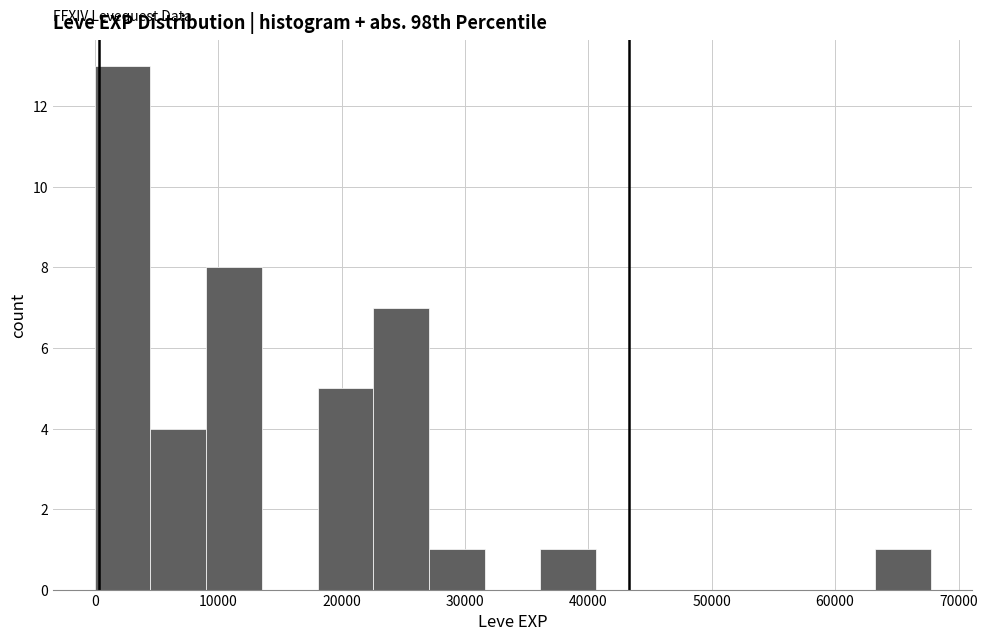

What is the height of the bar covering 18000 to 23000 on the x-axis? Neither the bar edges nor the heights are printed on the chart, so give them approximately, as read against the axes.

5